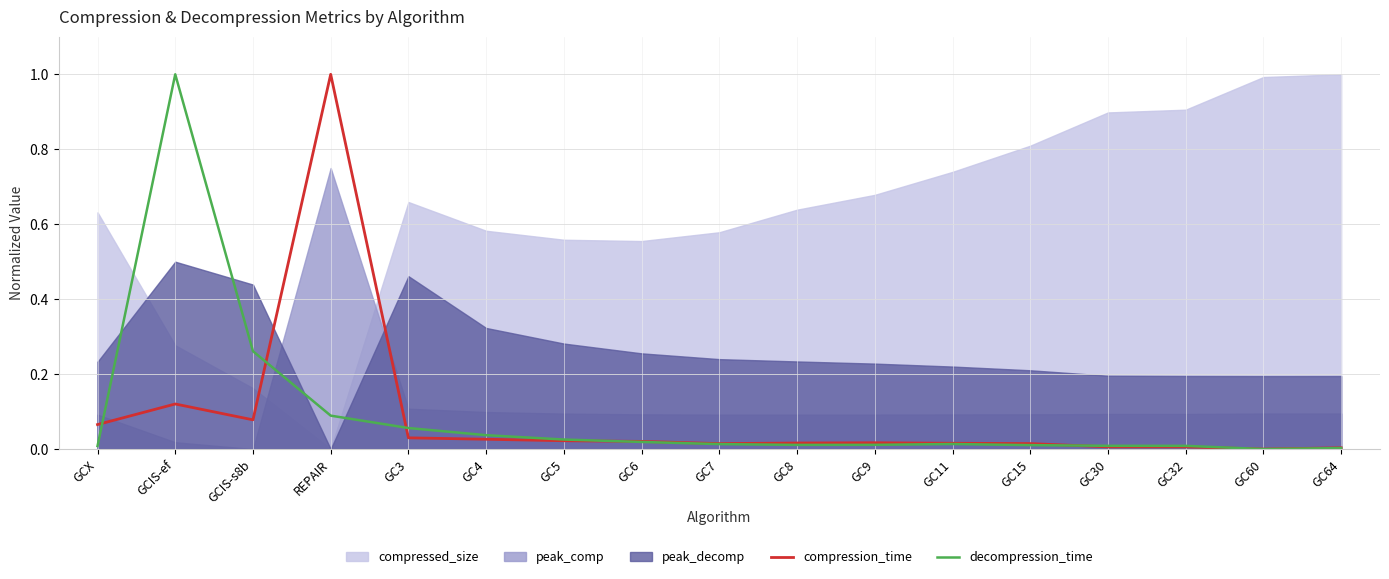

In compression_time, how many points are higher than both neighbors (excluding endpoints)?

3